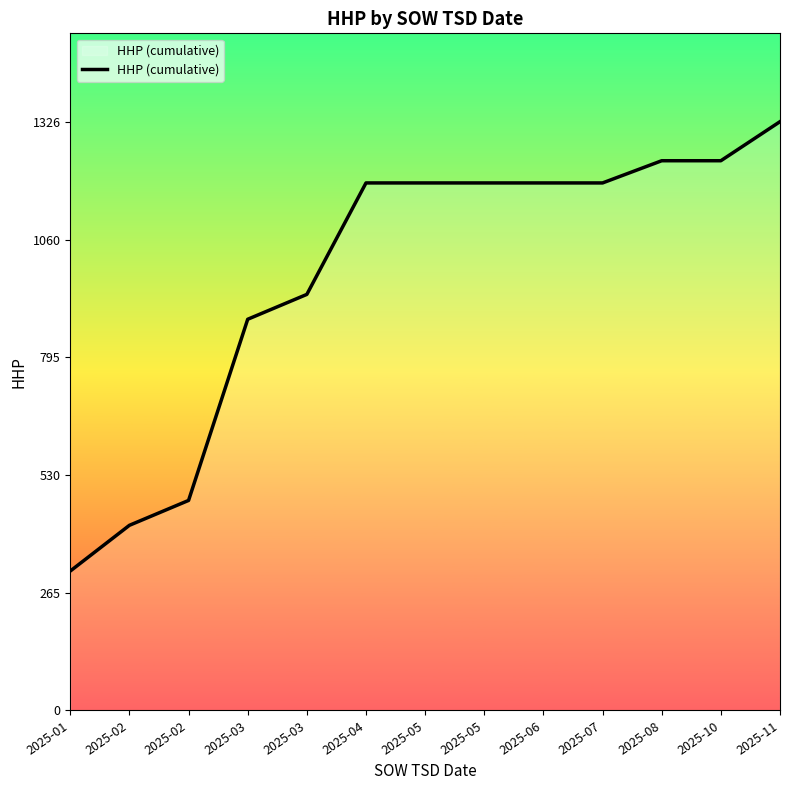

What is the smallest value displayed?

314